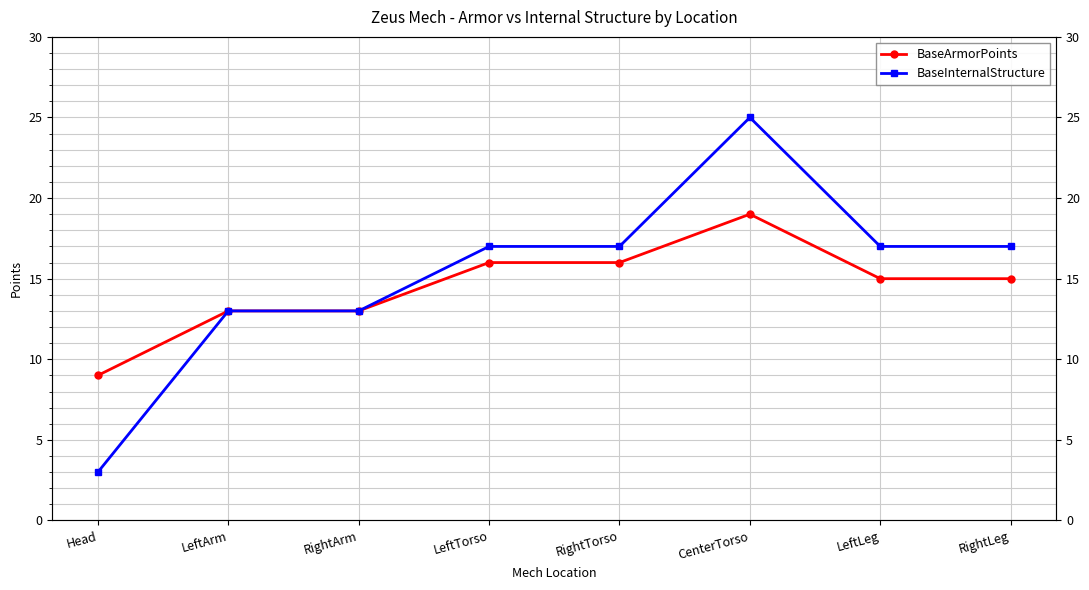

At how many categories does at least one series exceed 3?

8